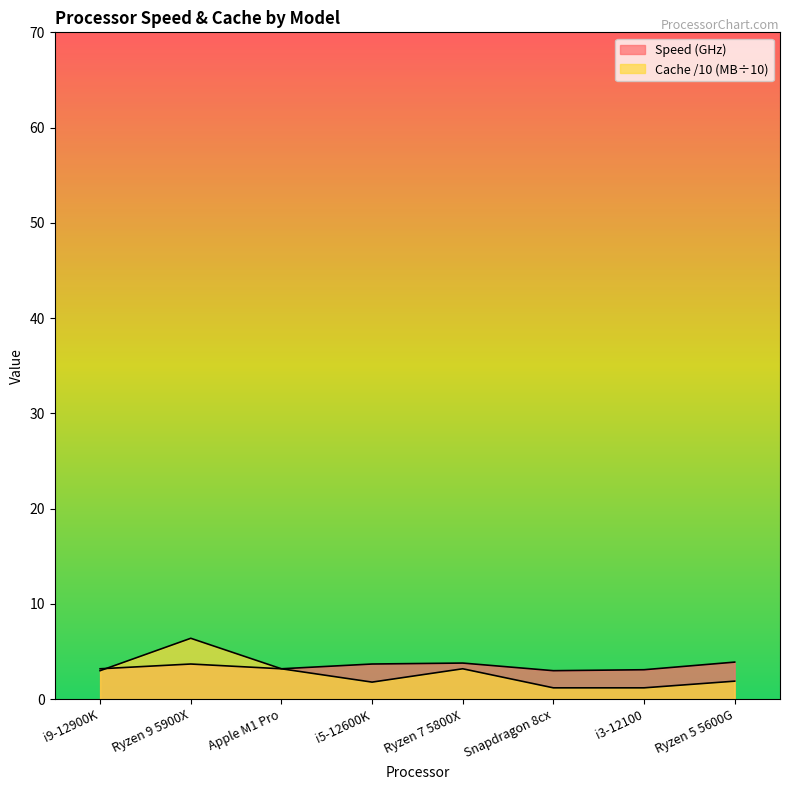

Reading left to right, list all the values displayed in this chart.

Speed: 3.2	3.7	3.2	3.7	3.8	3.0	3.1	3.9
Cache: 3.0	6.4	3.2	1.8	3.2	1.2	1.2	1.9